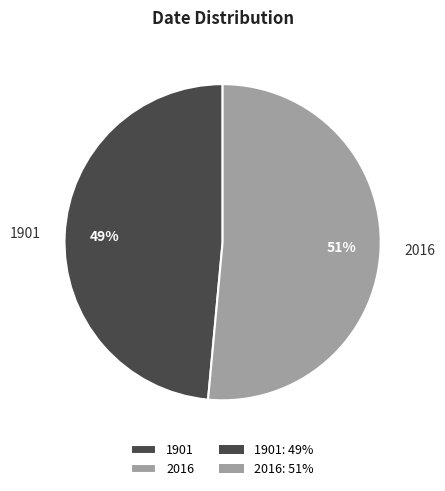

Rank the categories by value from lowest to highest.

1901, 2016